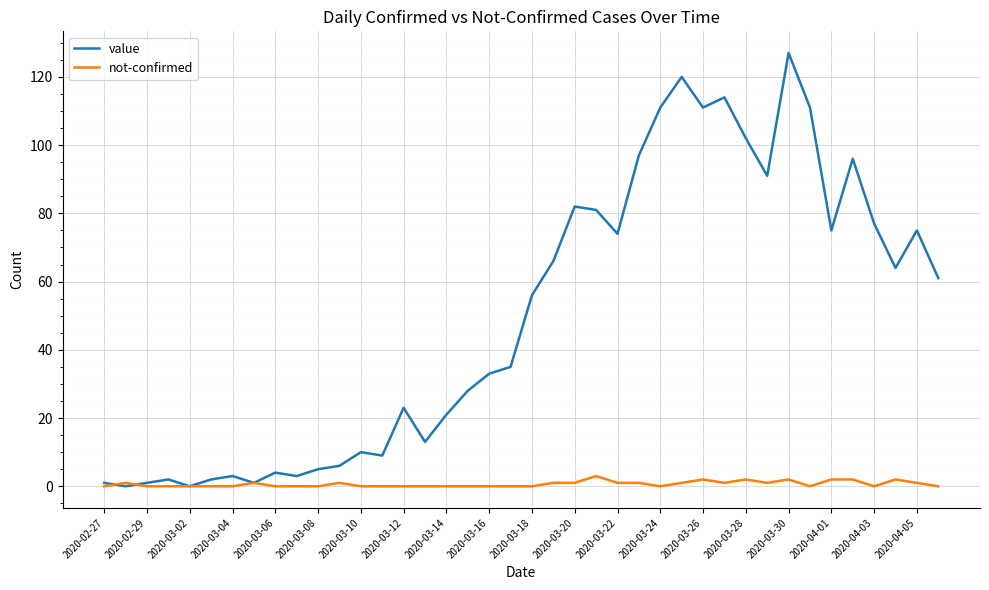

Which series has the widest spread of values?

value